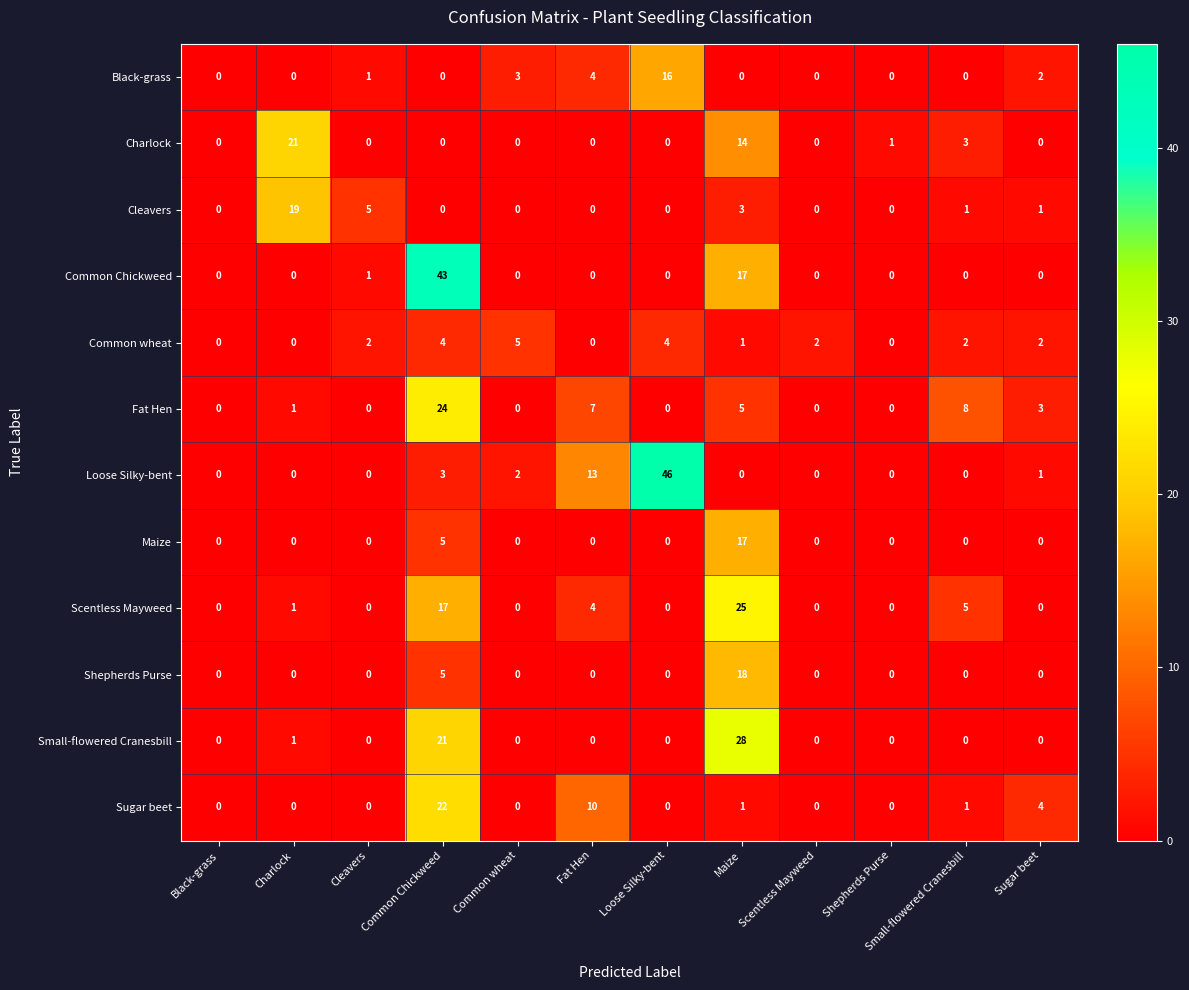

At which label is Loose Silky-bent closest to 23?

Fat Hen